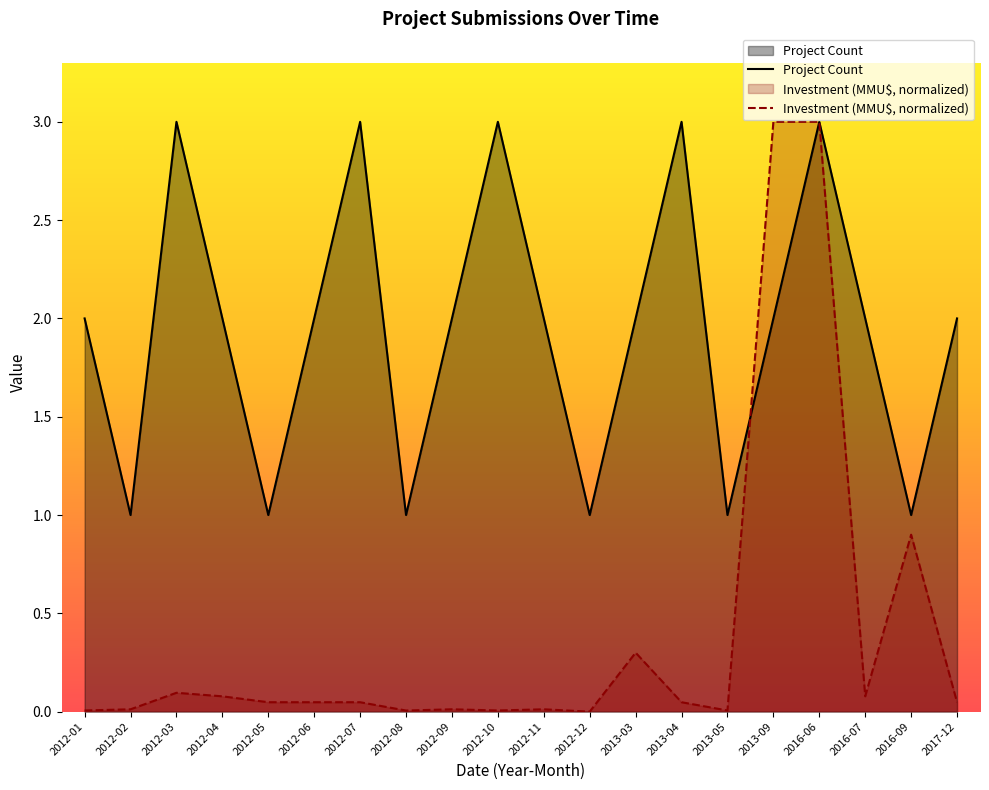

Reading left to right, list all the values displayed in this chart.

Project Count: 2.0	1.0	3.0	2.0	1.0	2.0	3.0	1.0	2.0	3.0	2.0	1.0	2.0	3.0	1.0	2.0	3.0	2.0	1.0	2.0
Investment (MMU$): 0.0	0.0	0.1	0.1	0.0	0.0	0.0	0.0	0.0	0.0	0.0	0.0	0.3	0.0	0.0	3.0	3.0	0.1	0.9	0.0